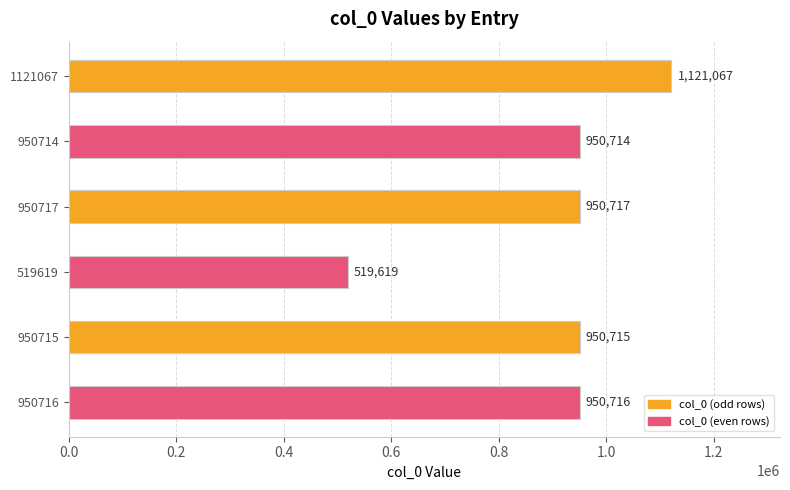

How many data points are less than 950716?

3